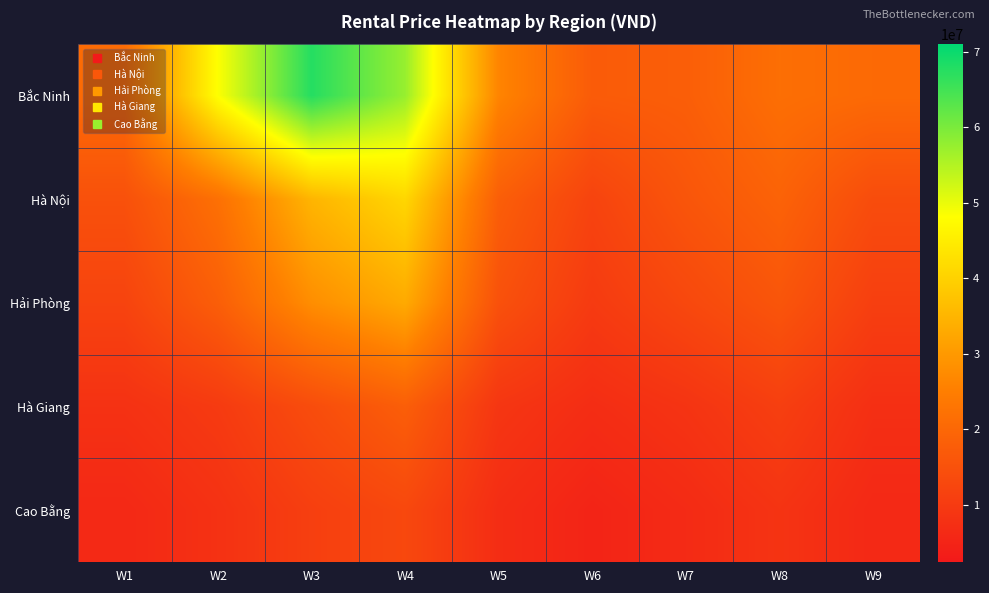

What is the spread (max minus min) of values at W6?

12391304